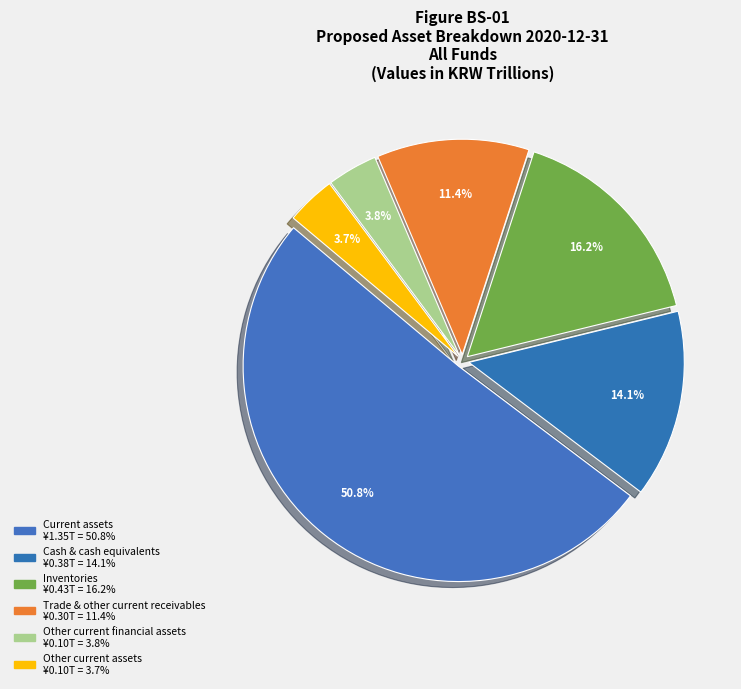

Which slice is the smallest?

Other current assets